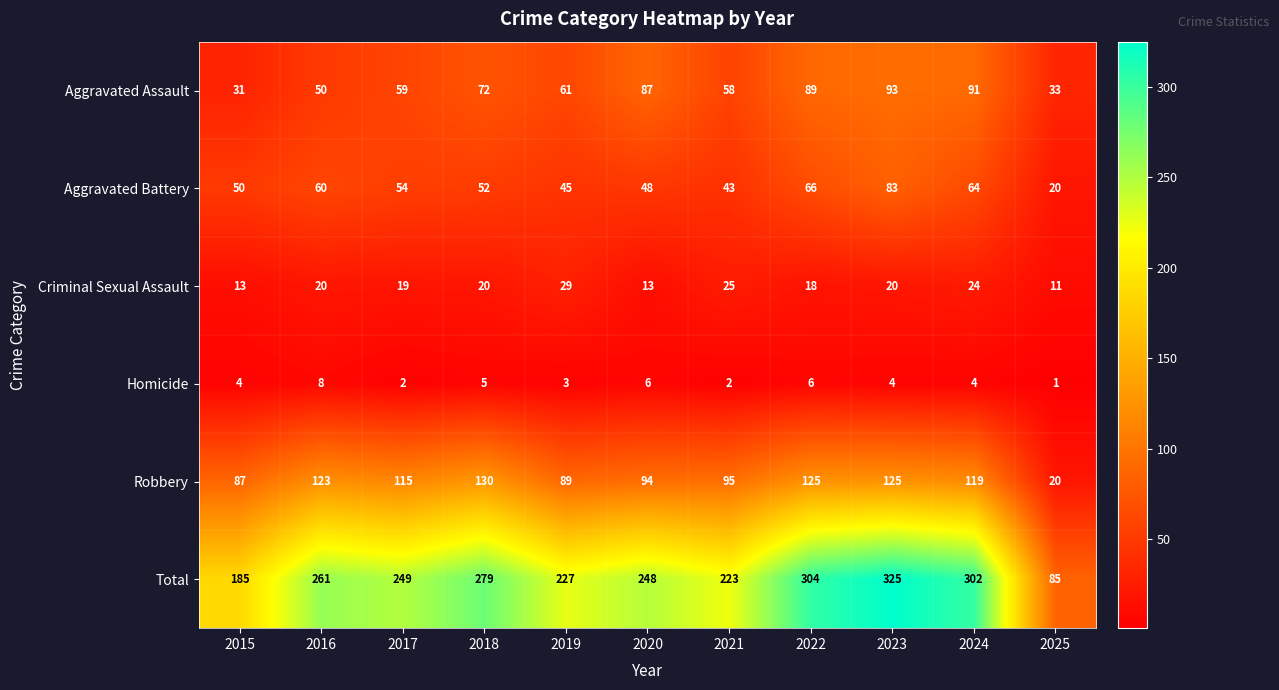

Where is Total nearest to the value 205?

2021